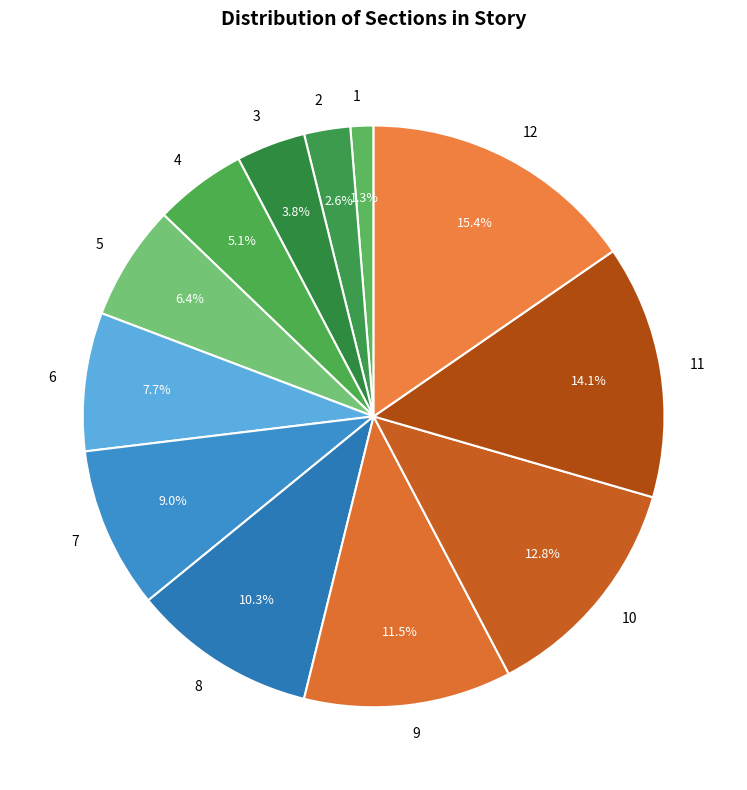

Rank the categories by value from lowest to highest.

1, 2, 3, 4, 5, 6, 7, 8, 9, 10, 11, 12